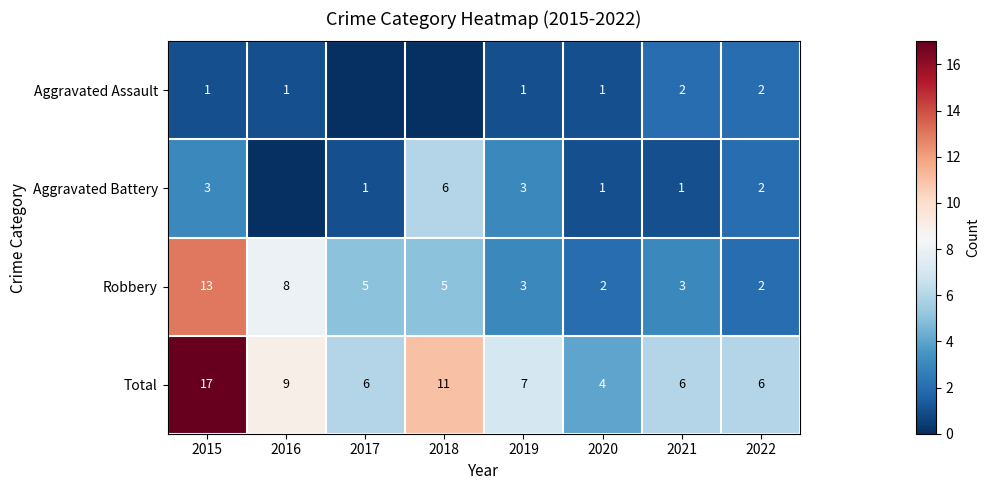

Is it true that Robbery equals 3 at 2021?

True